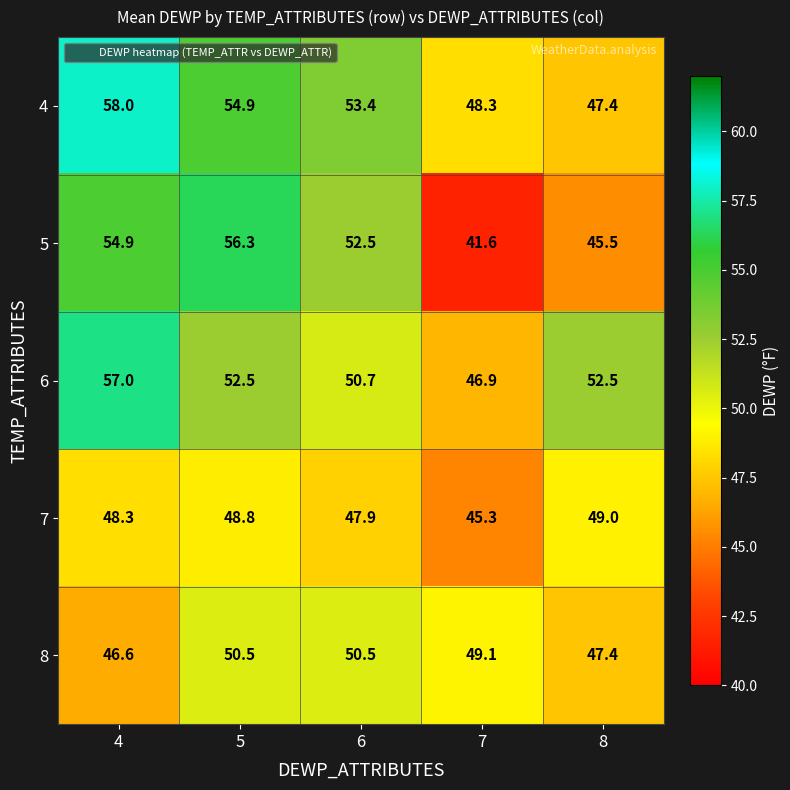

Which series has the largest range (max minus min)?

5